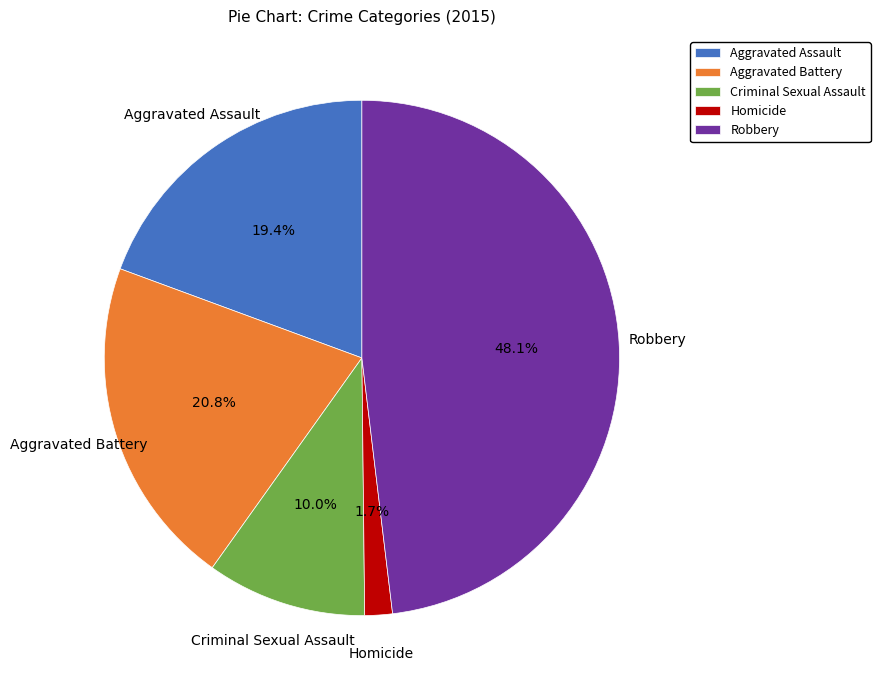

What is the ratio of the value at Aggravated Assault to the value at Criminal Sexual Assault?

1.9